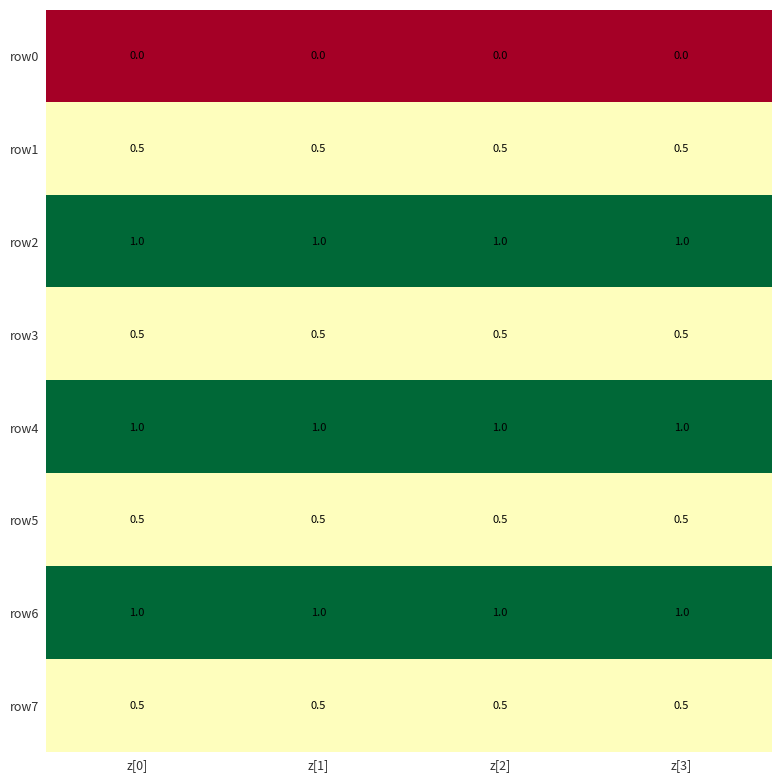

What is the highest value of the row2 series?

1.0